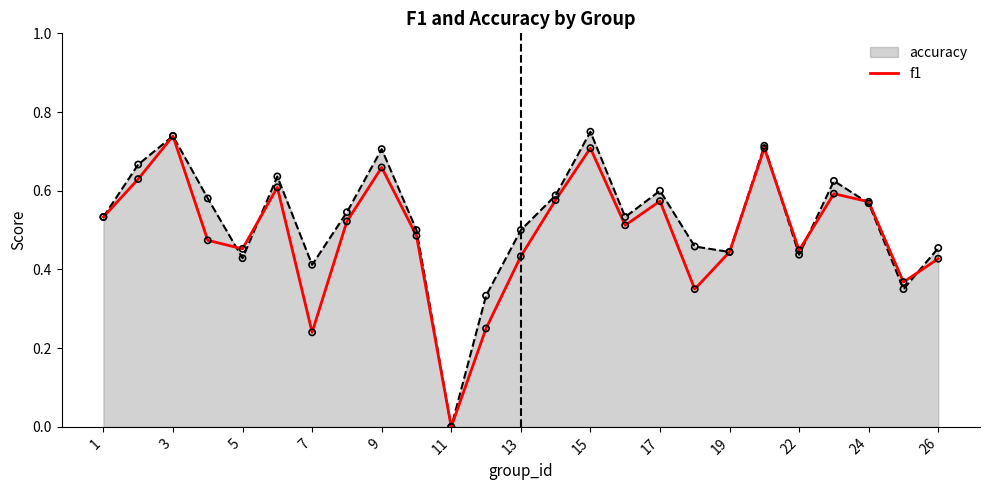

Is the value of f1 at 1 greater than the value of accuracy at 22?

Yes